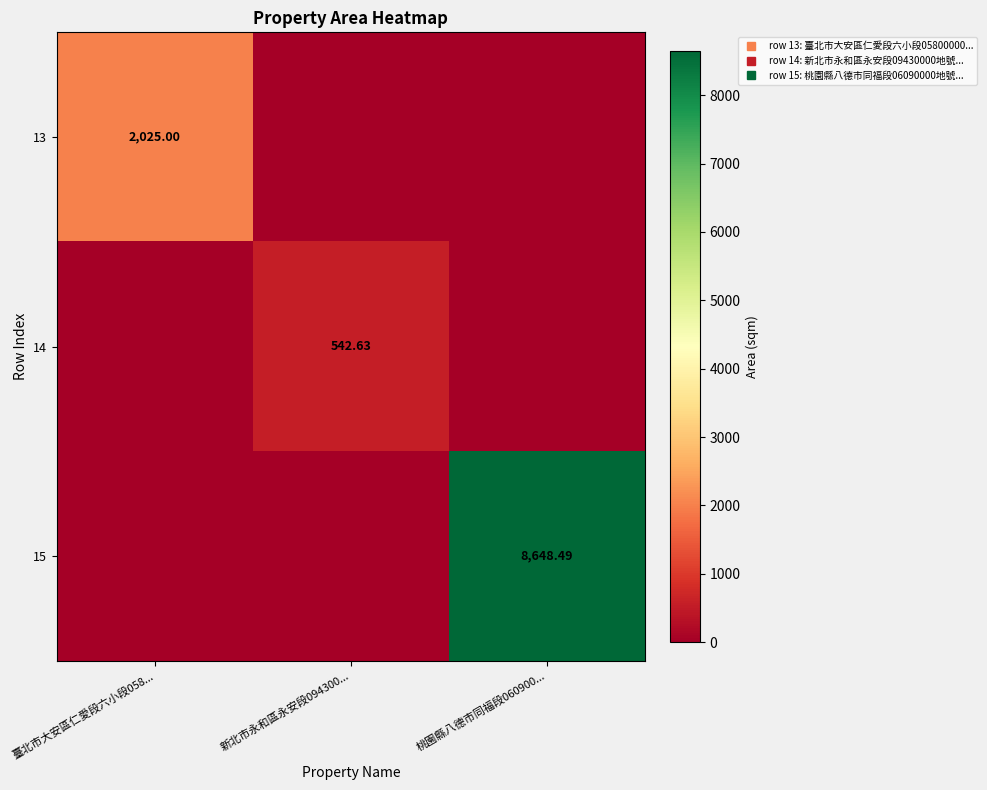

Is it true that 15 equals 3238.9 at 臺北市大安區仁愛段六小段058...?

False